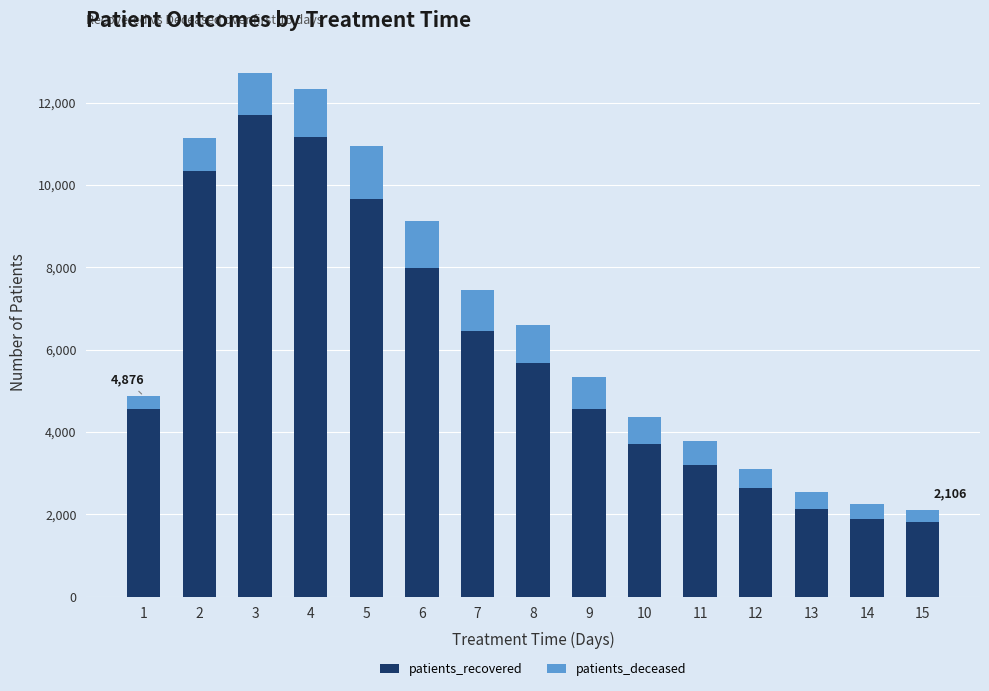

What is the average value of the patients_recovered series?

5835